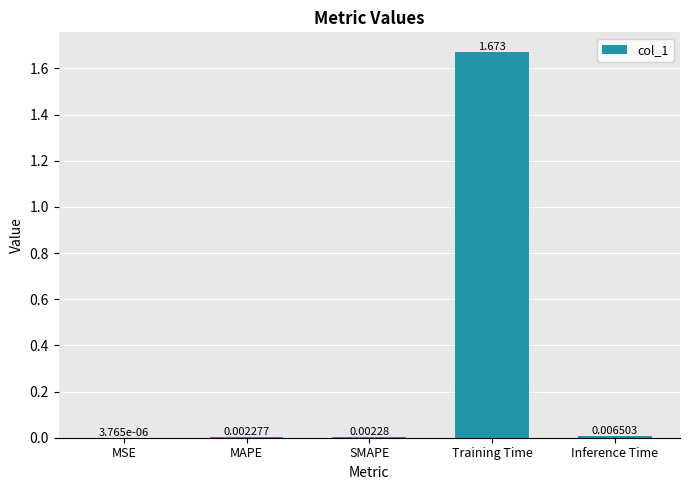

At which category does the chart reach its peak across all series?

Training Time